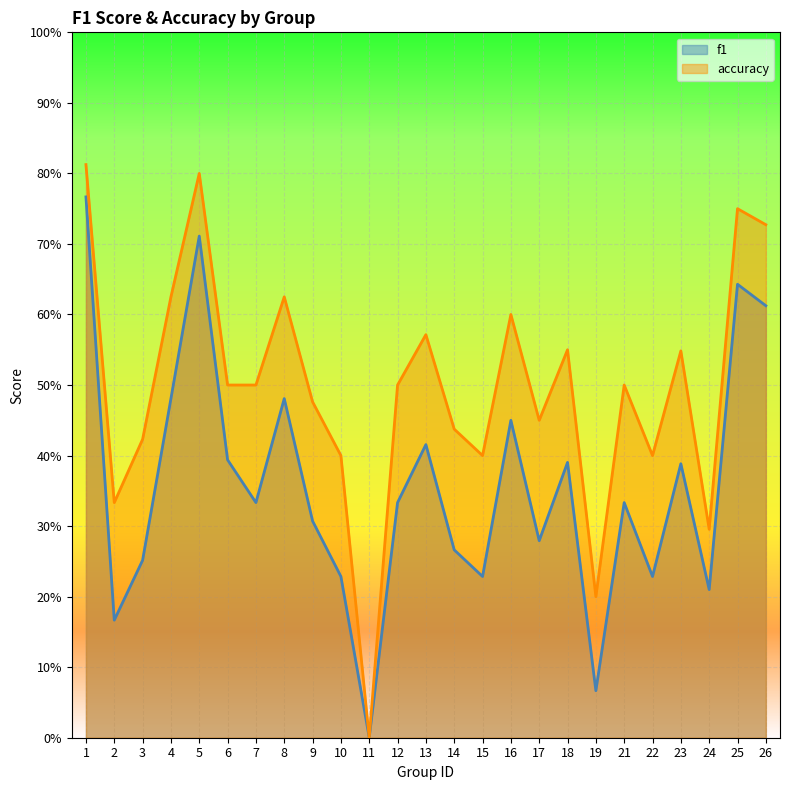

What is the total value across all series at 3?

0.7